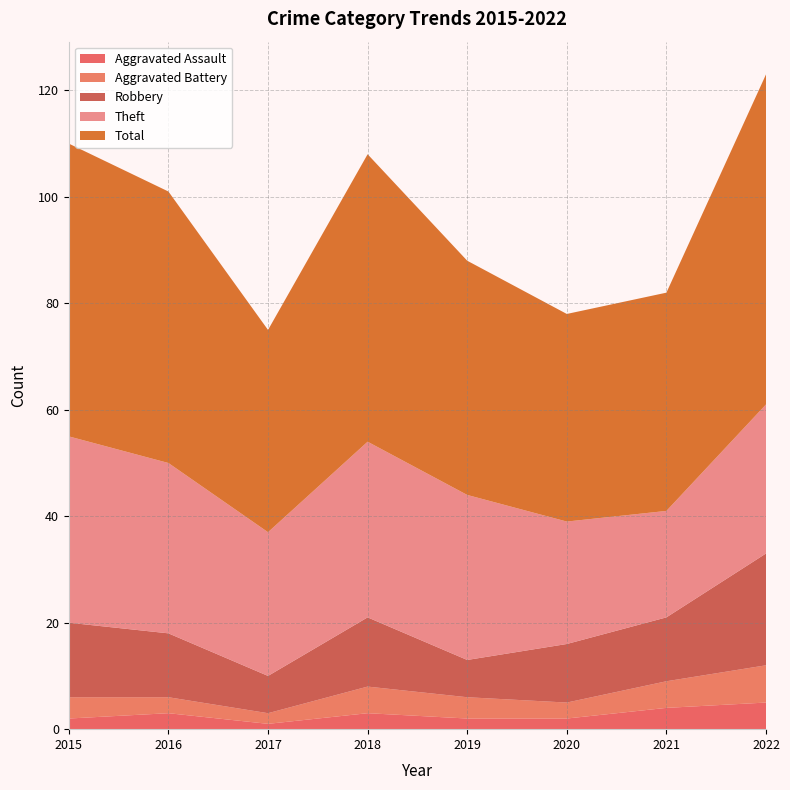

Reading left to right, transcribe all the data shown in this chart.

Aggravated Assault: 2015=2	2016=3	2017=1	2018=3	2019=2	2020=2	2021=4	2022=5
Aggravated Battery: 2015=4	2016=3	2017=2	2018=5	2019=4	2020=3	2021=5	2022=7
Robbery: 2015=14	2016=12	2017=7	2018=13	2019=7	2020=11	2021=12	2022=21
Theft: 2015=35	2016=32	2017=27	2018=33	2019=31	2020=23	2021=20	2022=28
Total: 2015=55	2016=51	2017=38	2018=54	2019=44	2020=39	2021=41	2022=62